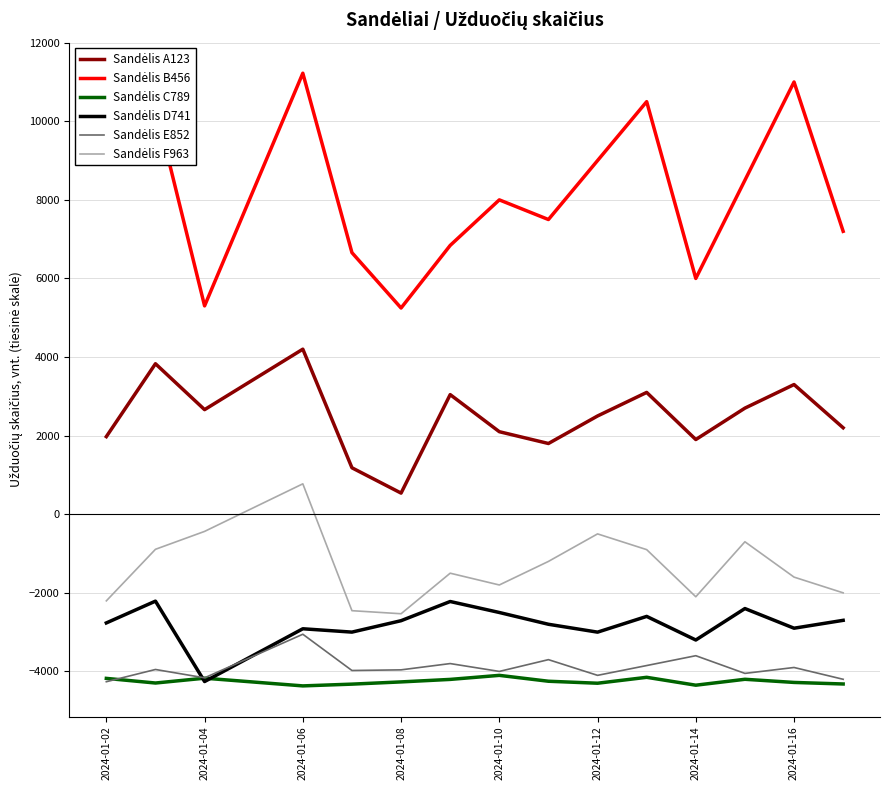

What is the greatest value displayed?

11223.9